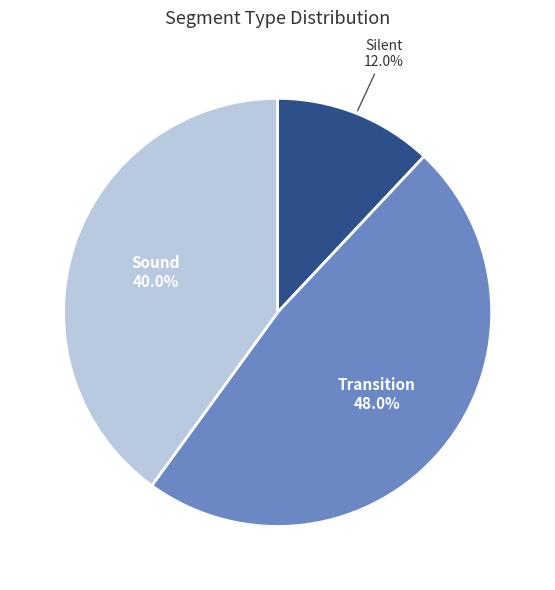

The Silent slice represents 12% of the pie. True or false?

True